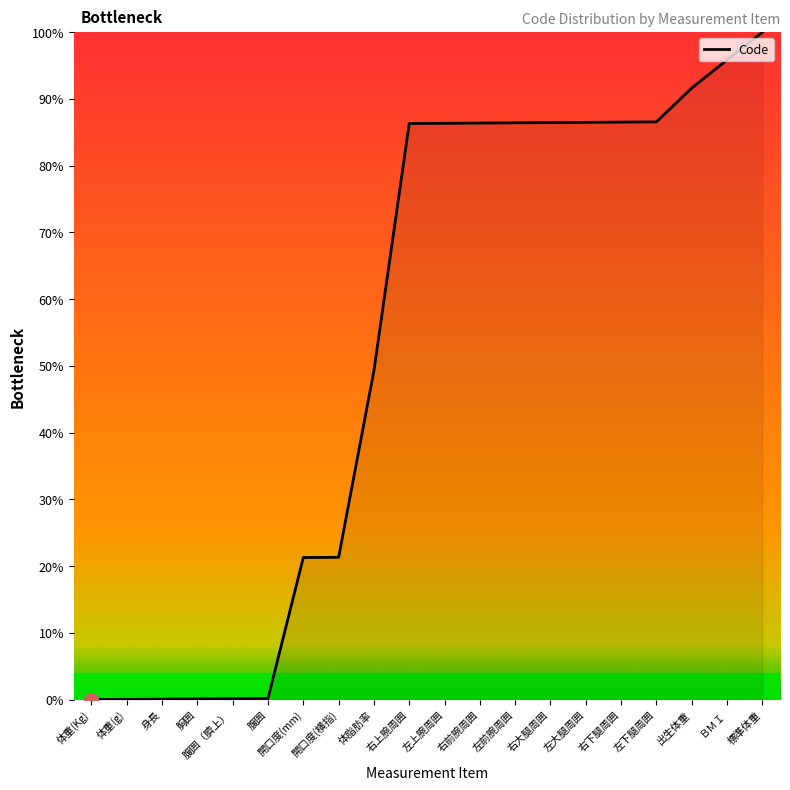

Is it true that the value at 右上腕周囲 is 117.6?

False